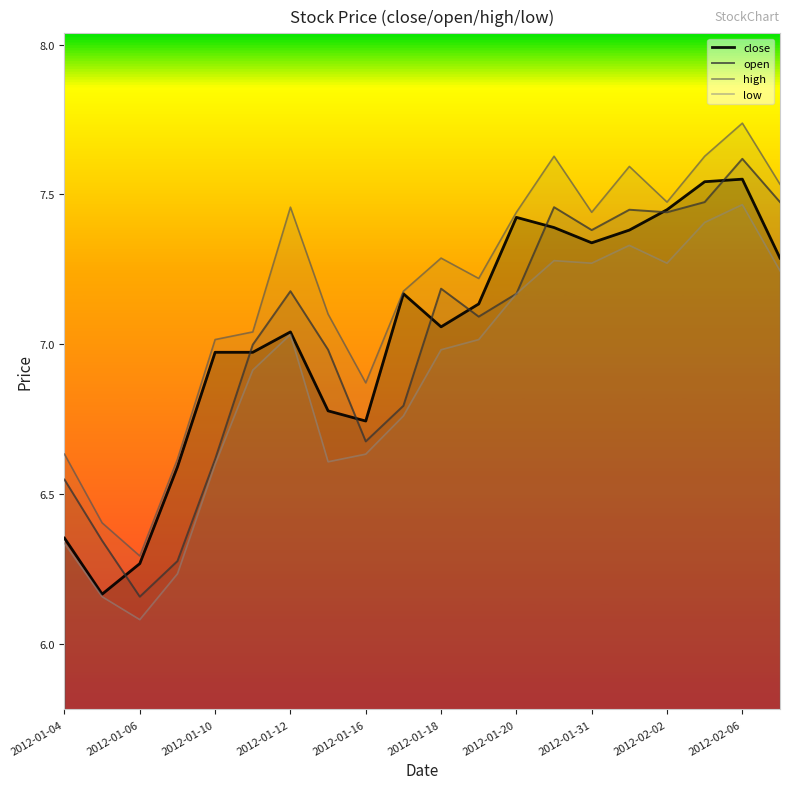

What are all the series names shown in the legend?

close, open, high, low